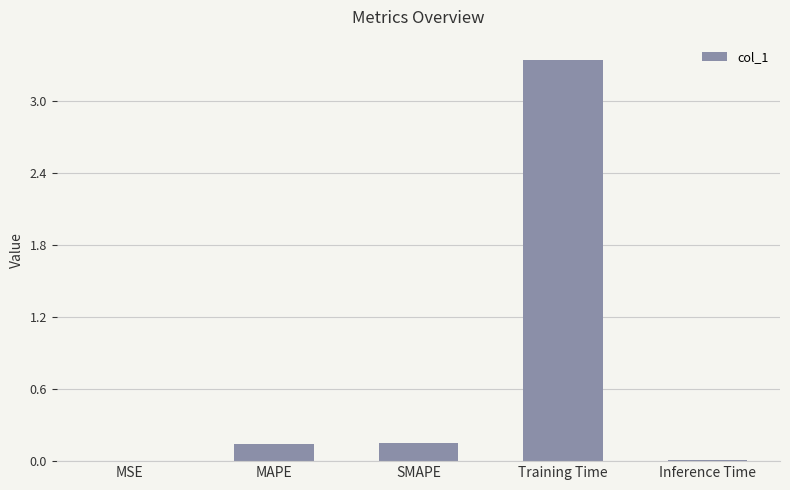

Is it true that the value at MSE is 0.0?

True